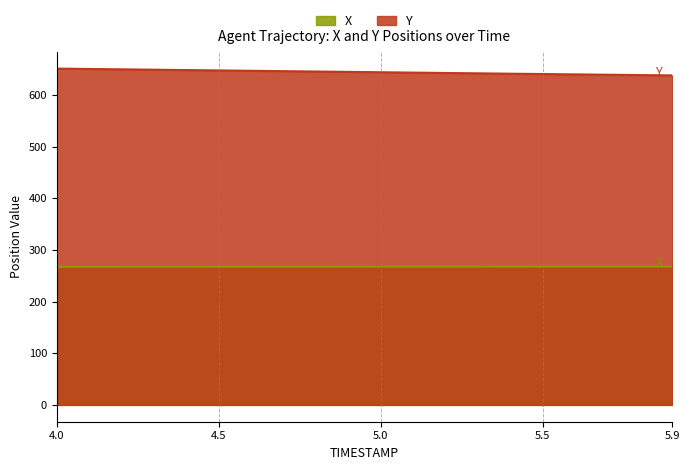

Rank the series by their maximum value, from lowest to highest.

X, Y